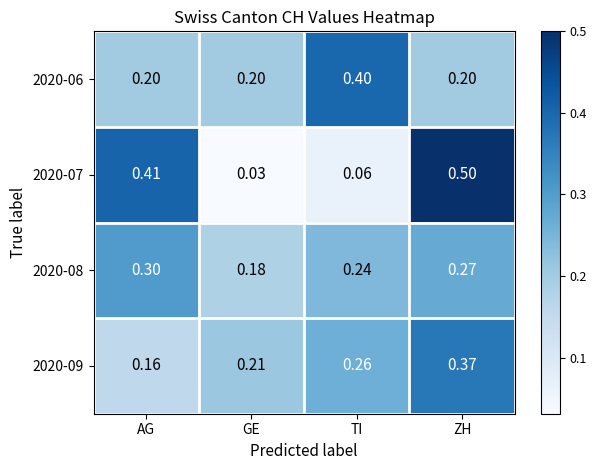

At which category is the sum across all series the highest?

ZH